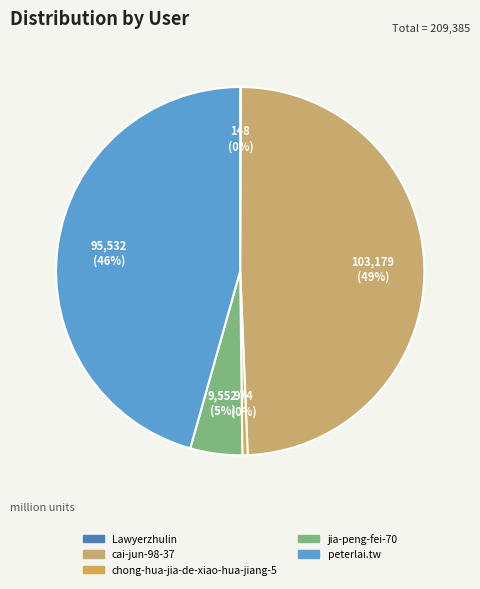

How many segments does this pie chart have?

5